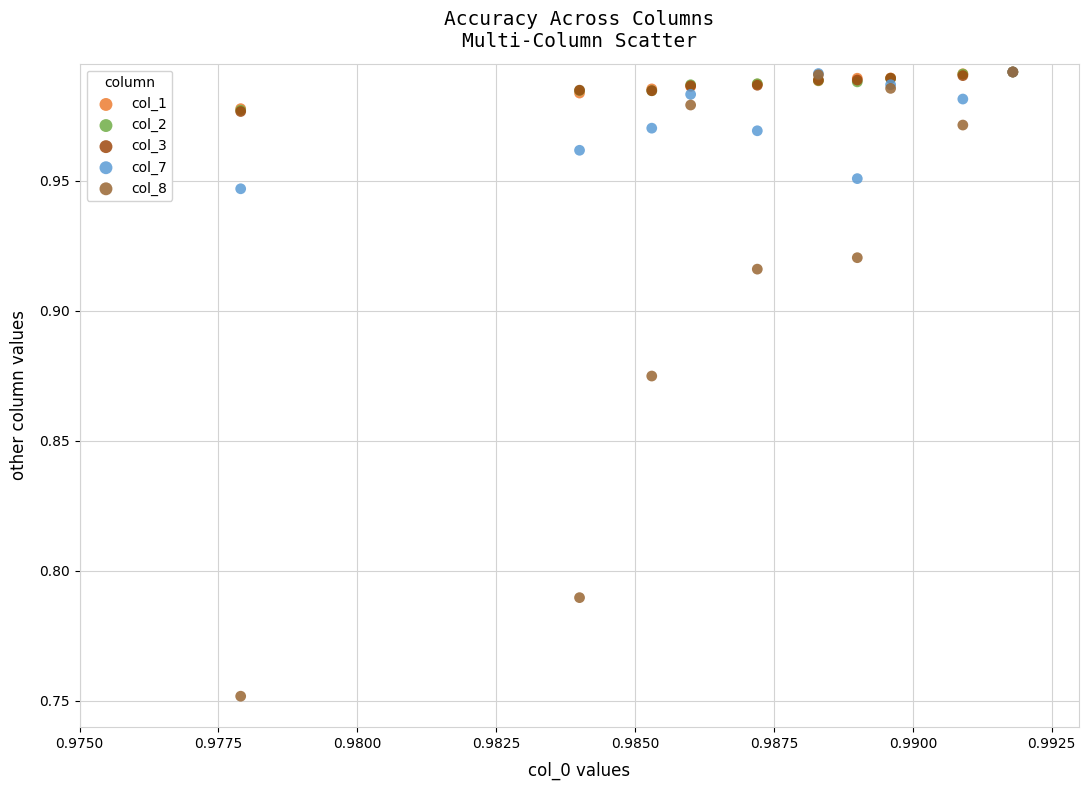

Which series has the largest Y range (max minus min)?

col_8